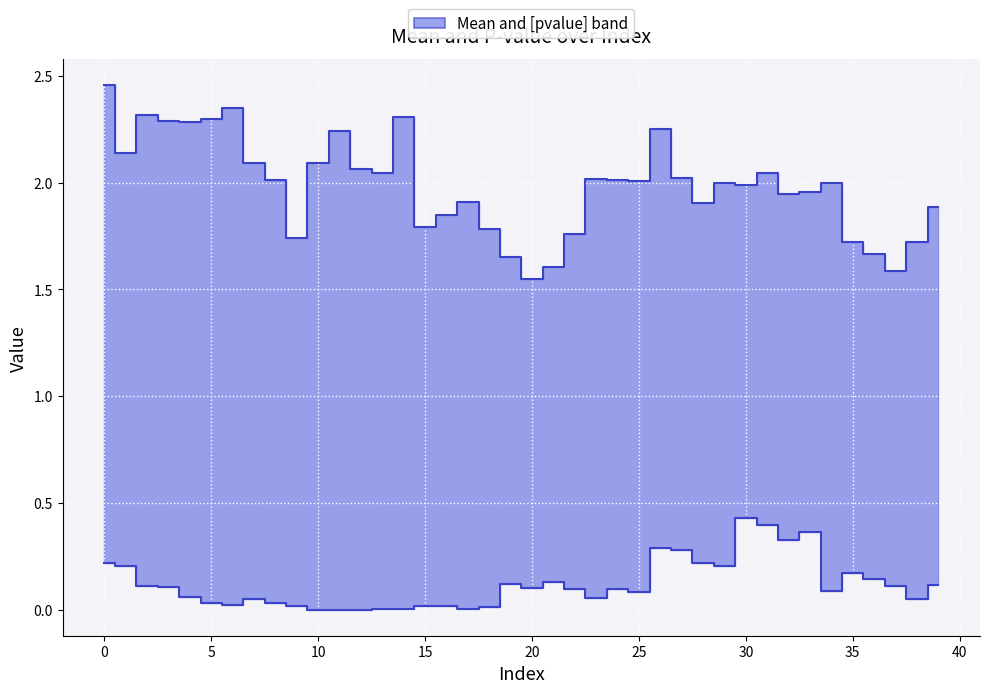

Reading left to right, transcribe all the data shown in this chart.

mean: 2.5	2.1	2.3	2.3	2.3	2.3	2.3	2.1	2.0	1.7	2.1	2.2	2.1	2.0	2.3	1.8	1.9	1.9	1.8	1.7	1.5	1.6	1.8	2.0	2.0	2.0	2.3	2.0	1.9	2.0	2.0	2.0	1.9	2.0	2.0	1.7	1.7	1.6	1.7	1.9
pvalue: 0.2	0.2	0.1	0.1	0.1	0.0	0.0	0.0	0.0	0.0	0.0	0.0	0.0	0.0	0.0	0.0	0.0	0.0	0.0	0.1	0.1	0.1	0.1	0.1	0.1	0.1	0.3	0.3	0.2	0.2	0.4	0.4	0.3	0.4	0.1	0.2	0.1	0.1	0.0	0.1